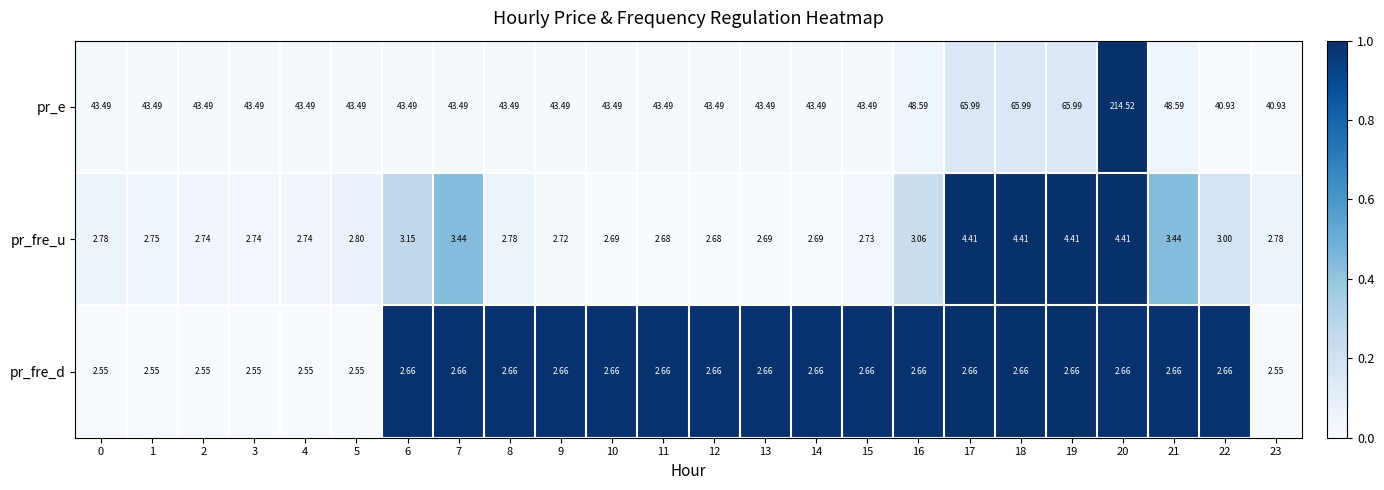

Which series changed the most between 16 and 23?

pr_e